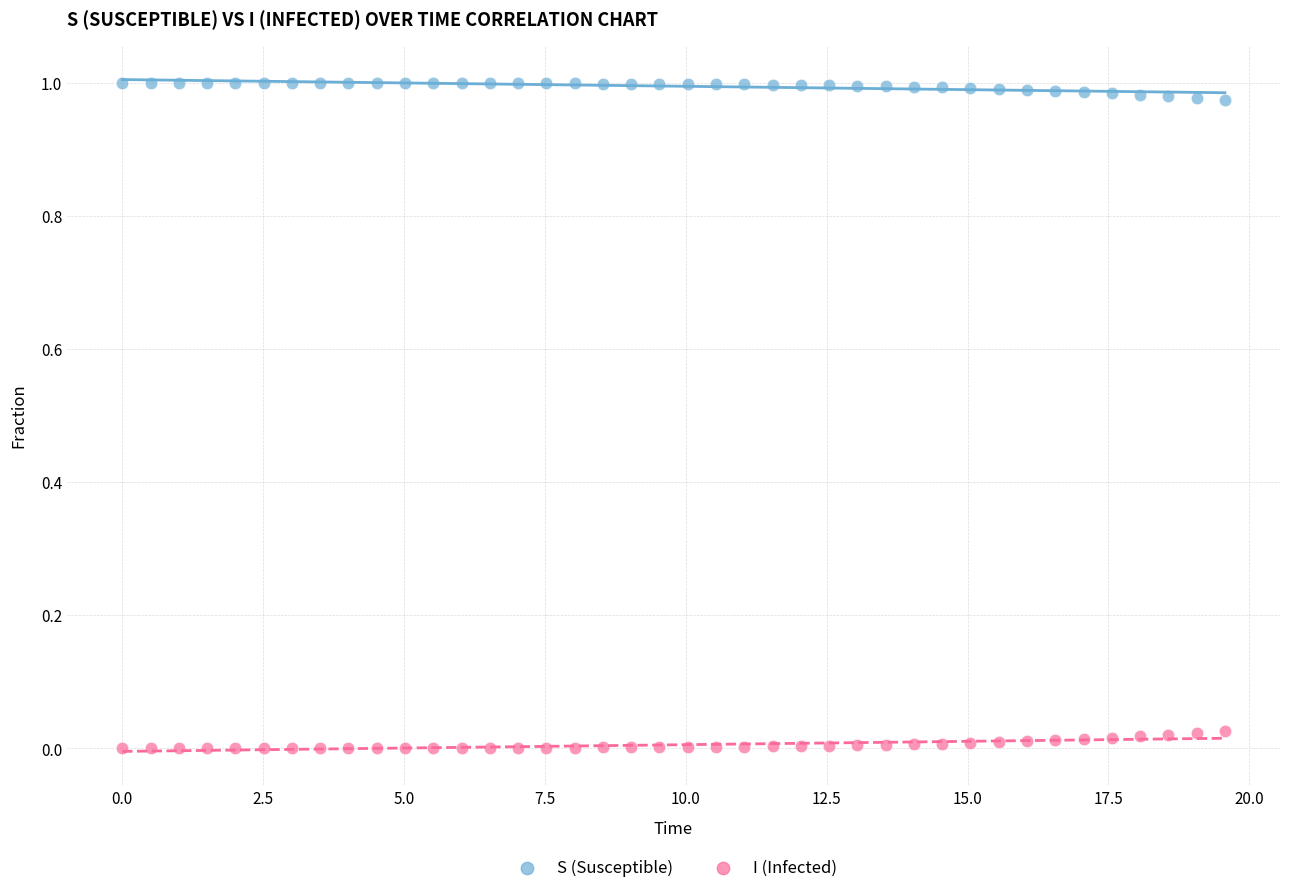

Which series reaches the maximum Y coordinate?

S (Susceptible)